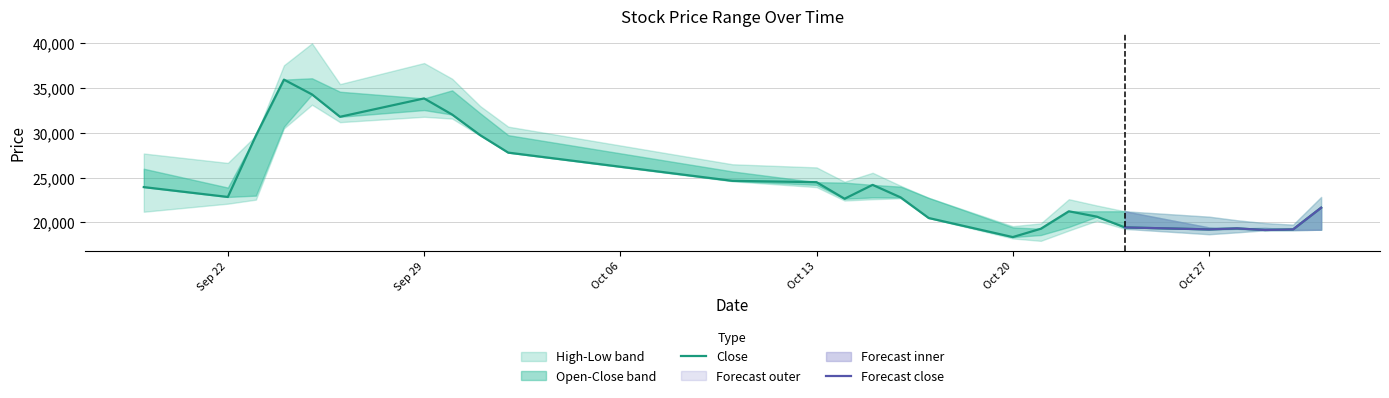

True or false: Open has a value of 25652 at 2025-10-22.

False